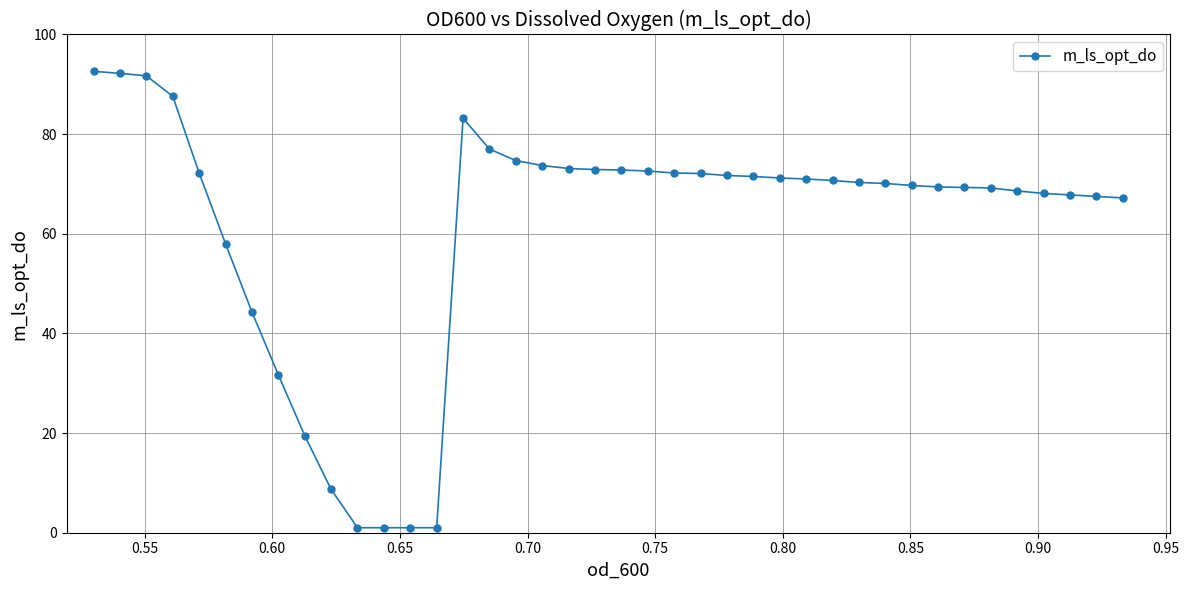

True or false: there are more than 0 points higher than both neighbors.

True